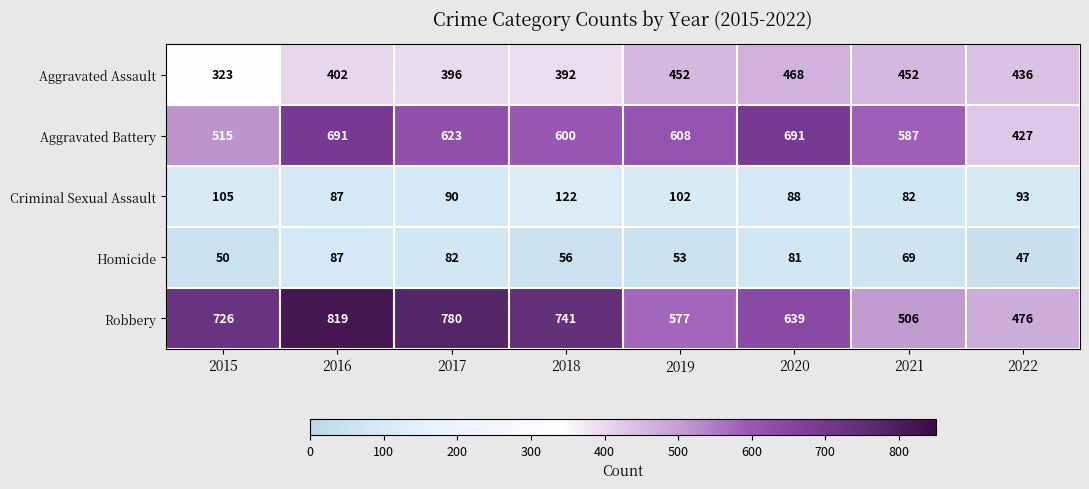

Which series has the widest spread of values?

Robbery